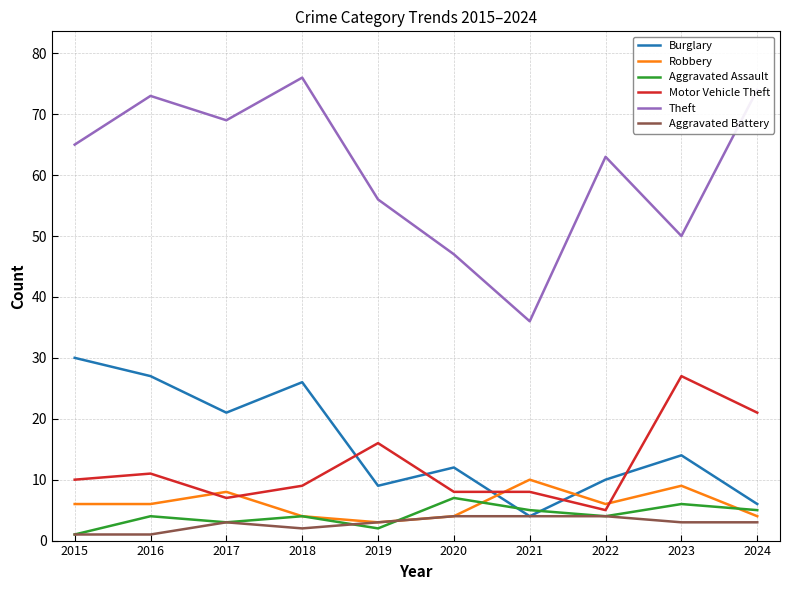

List the labels in order of Burglary value, largest first.

2015, 2016, 2018, 2017, 2023, 2020, 2022, 2019, 2024, 2021